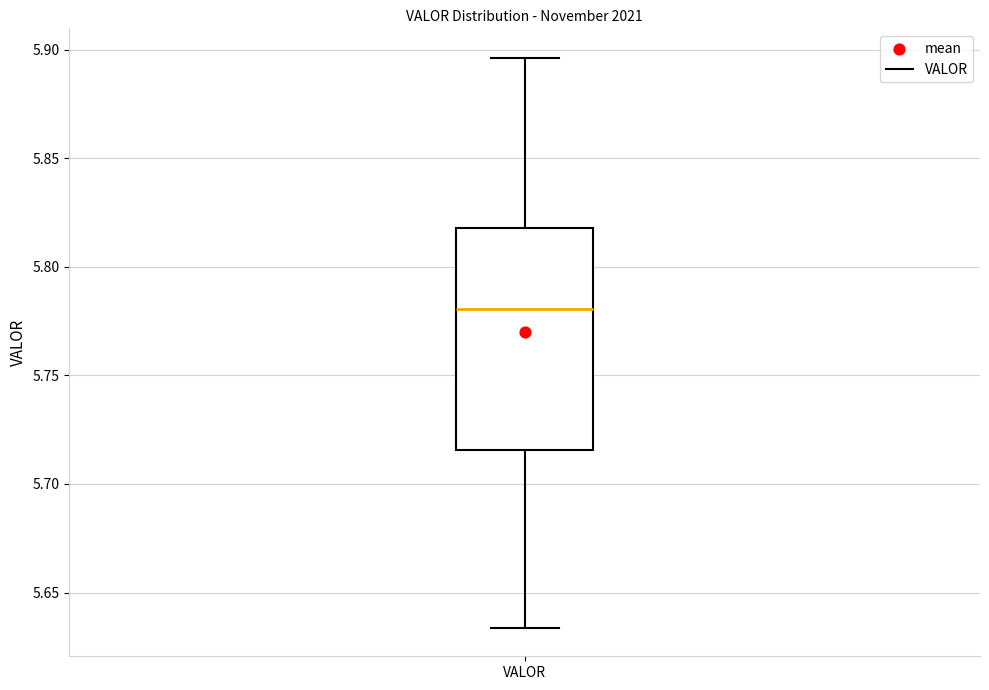

Transcribe this box plot: give where the median line is, the range the box spans, and where the two whiskers end, as read against the y-axis. The values are not printed on the chart, so give them approximately, as read against the axis.

median 5.780, box 5.715 to 5.820, whiskers 5.635 to 5.895